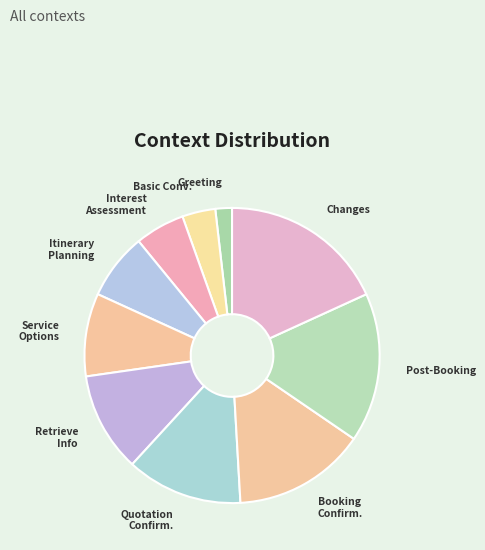

How many segments does this pie chart have?

10